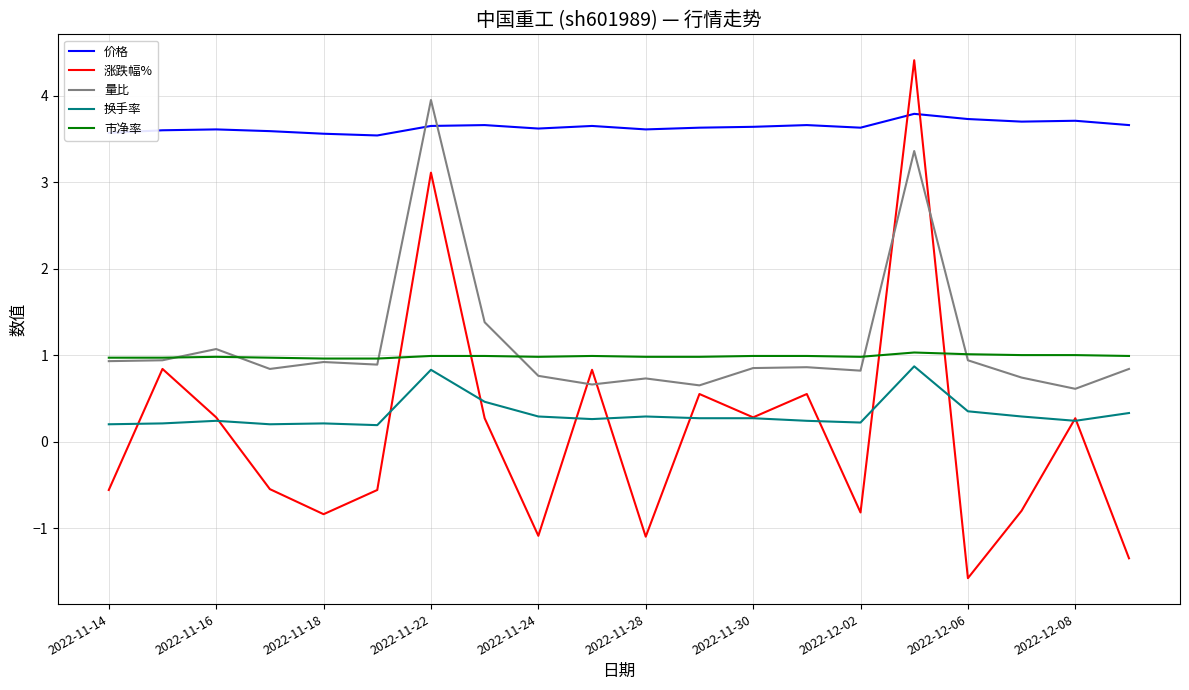

True or false: 量比 and 涨跌幅% intersect in this chart.

True